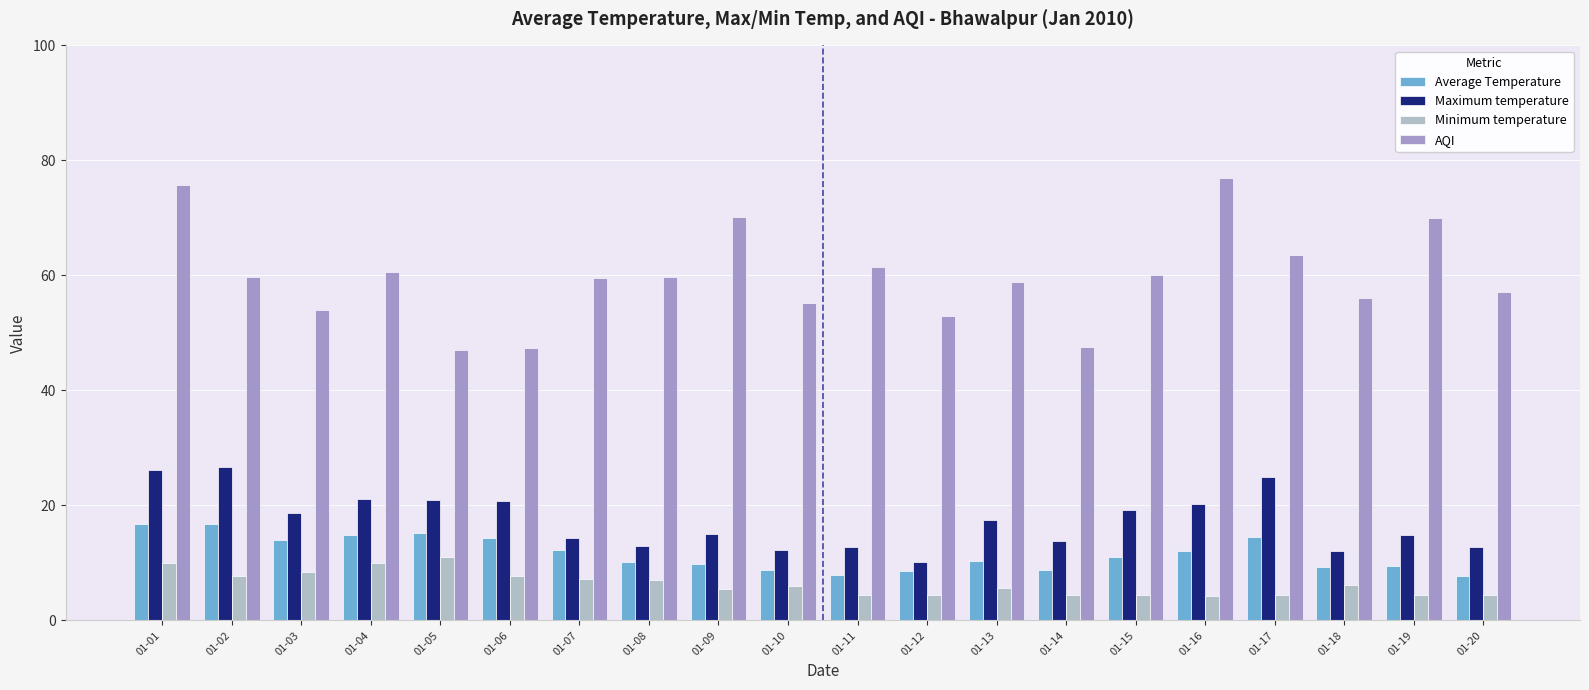

Are the bars grouped side by side (vs. stacked)?

Yes